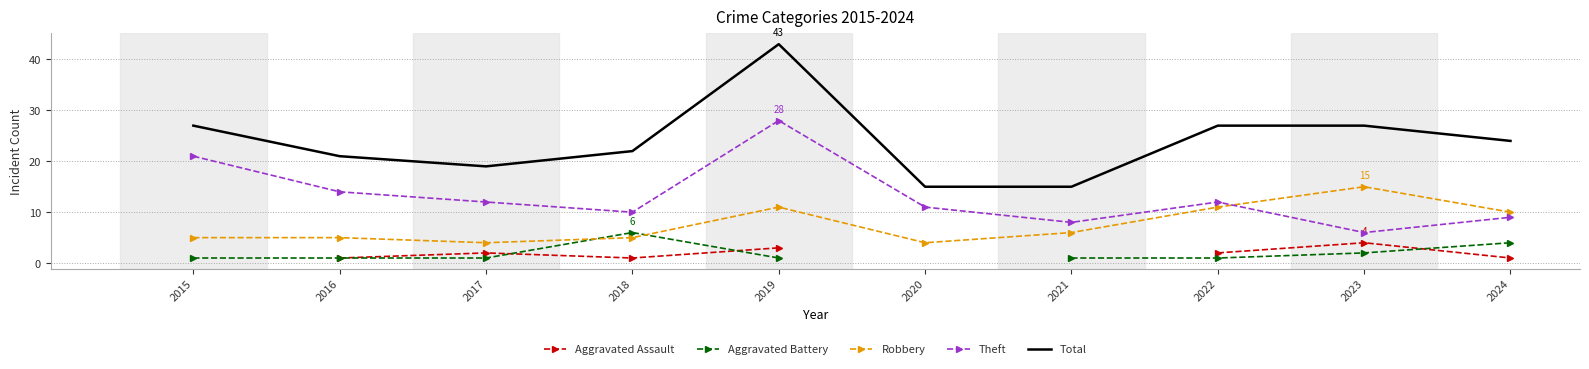

Which category has the highest value across all series?

2019